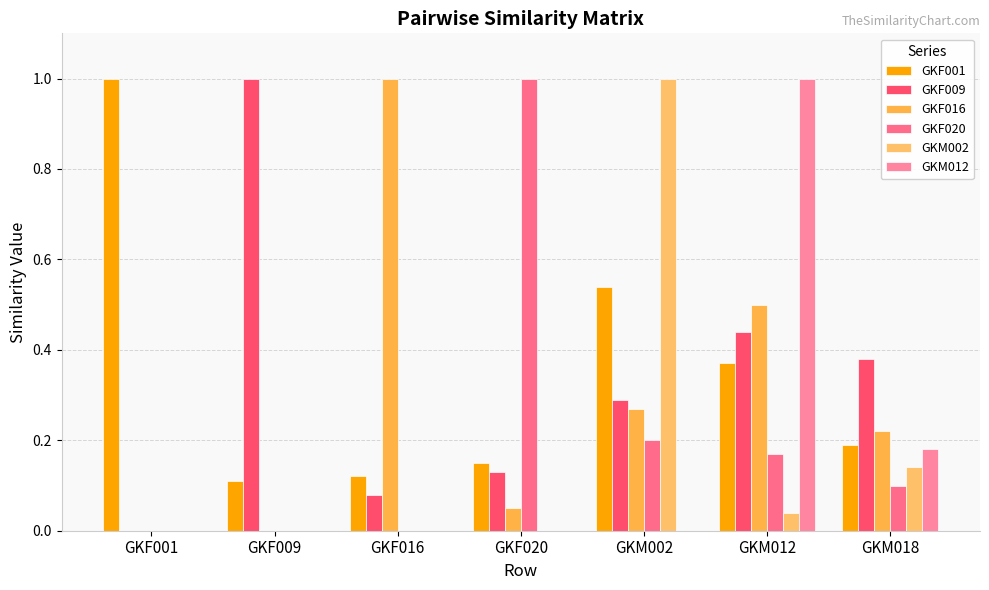

Reading left to right, transcribe all the data shown in this chart.

GKF001: GKF001=1.0	GKF009=0.1	GKF016=0.1	GKF020=0.1	GKM002=0.5	GKM012=0.4	GKM018=0.2
GKF009: GKF001=0.0	GKF009=1.0	GKF016=0.1	GKF020=0.1	GKM002=0.3	GKM012=0.4	GKM018=0.4
GKF016: GKF001=0.0	GKF009=0.0	GKF016=1.0	GKF020=0.1	GKM002=0.3	GKM012=0.5	GKM018=0.2
GKF020: GKF001=0.0	GKF009=0.0	GKF016=0.0	GKF020=1.0	GKM002=0.2	GKM012=0.2	GKM018=0.1
GKM002: GKF001=0.0	GKF009=0.0	GKF016=0.0	GKF020=0.0	GKM002=1.0	GKM012=0.0	GKM018=0.1
GKM012: GKF001=0.0	GKF009=0.0	GKF016=0.0	GKF020=0.0	GKM002=0.0	GKM012=1.0	GKM018=0.2